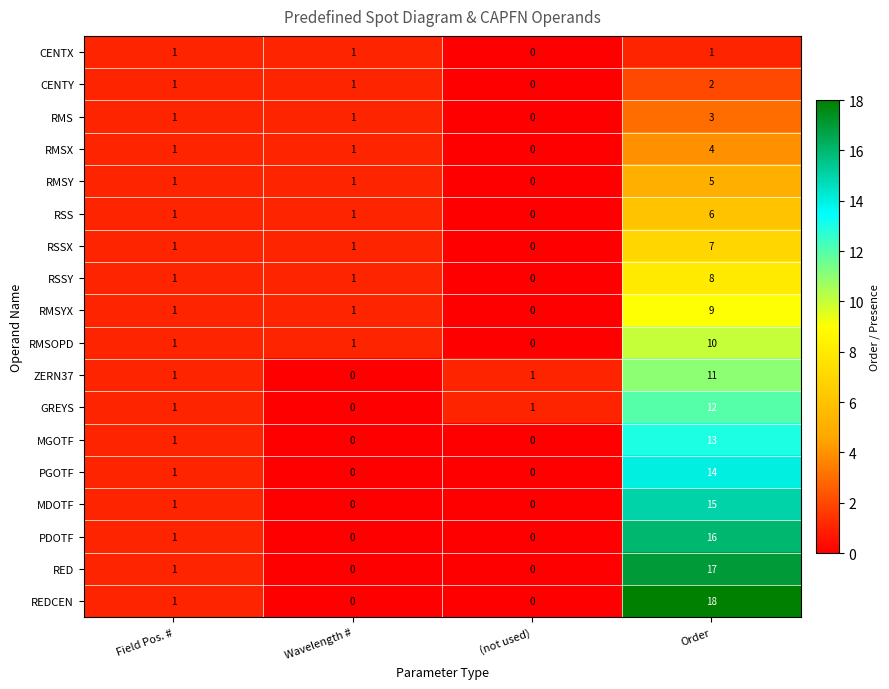

True or false: CENTY has a value of 1 at Wavelength #.

True